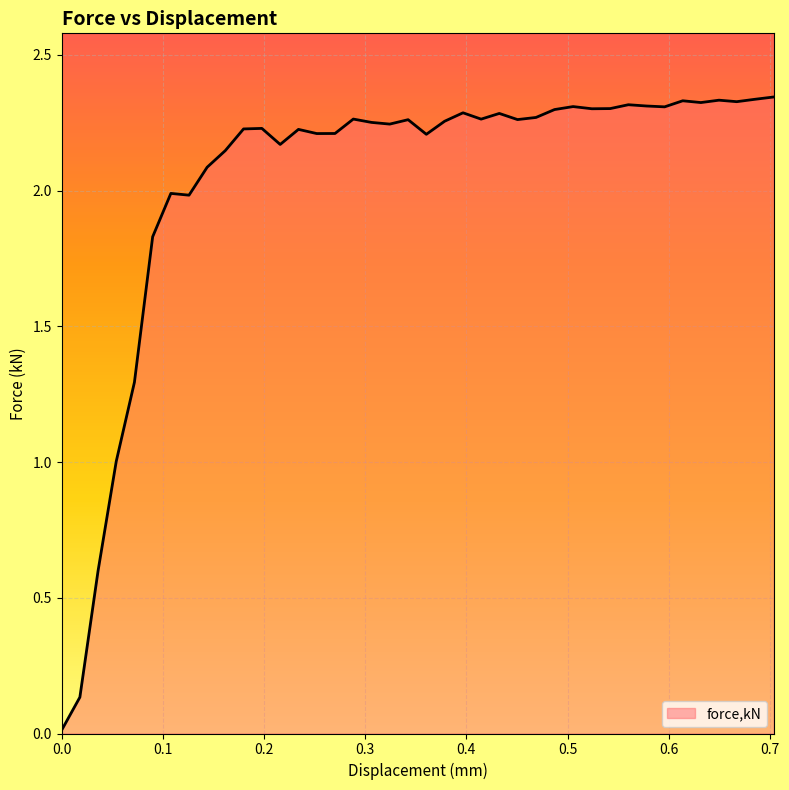

Does the chart display data point markers on the line(s)?

No